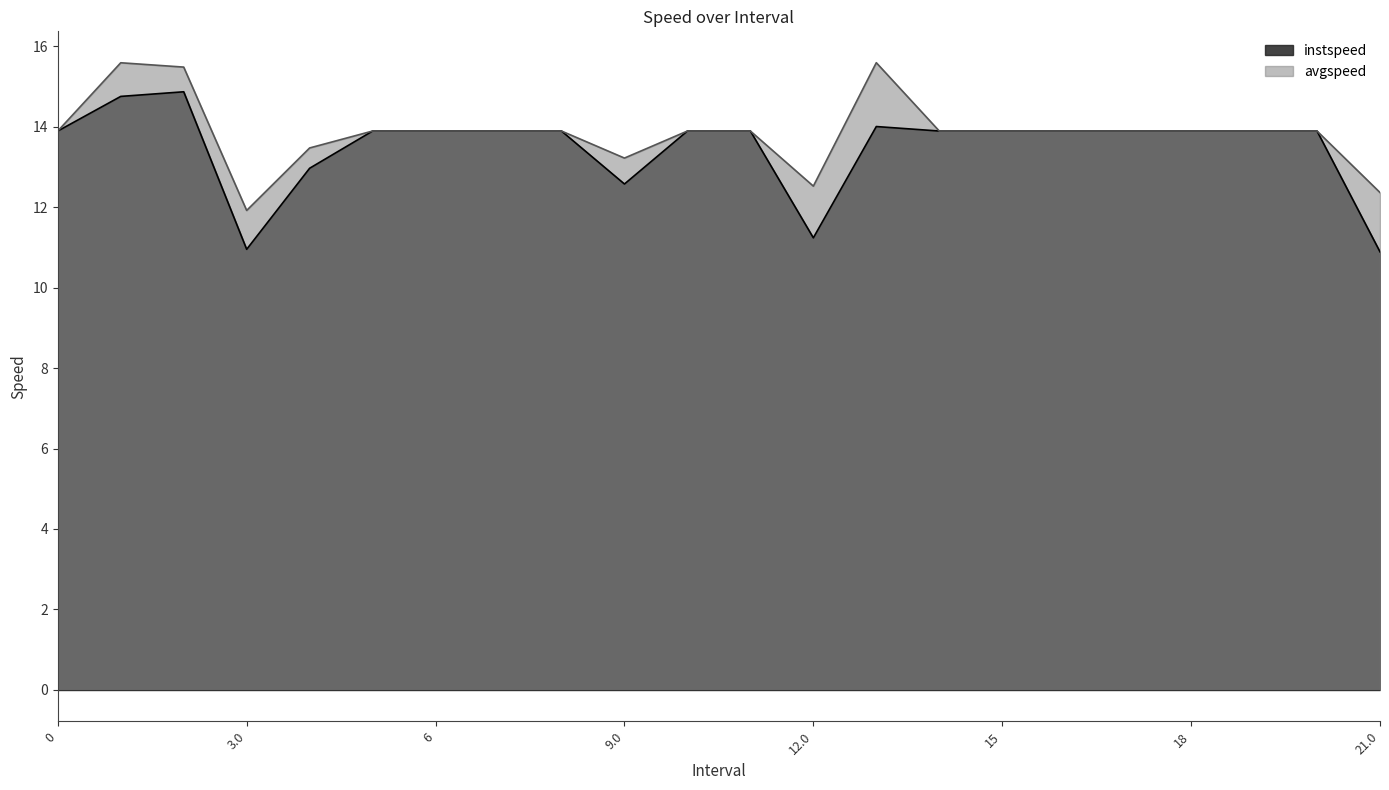

What is the lowest value of the avgspeed series?

11.9